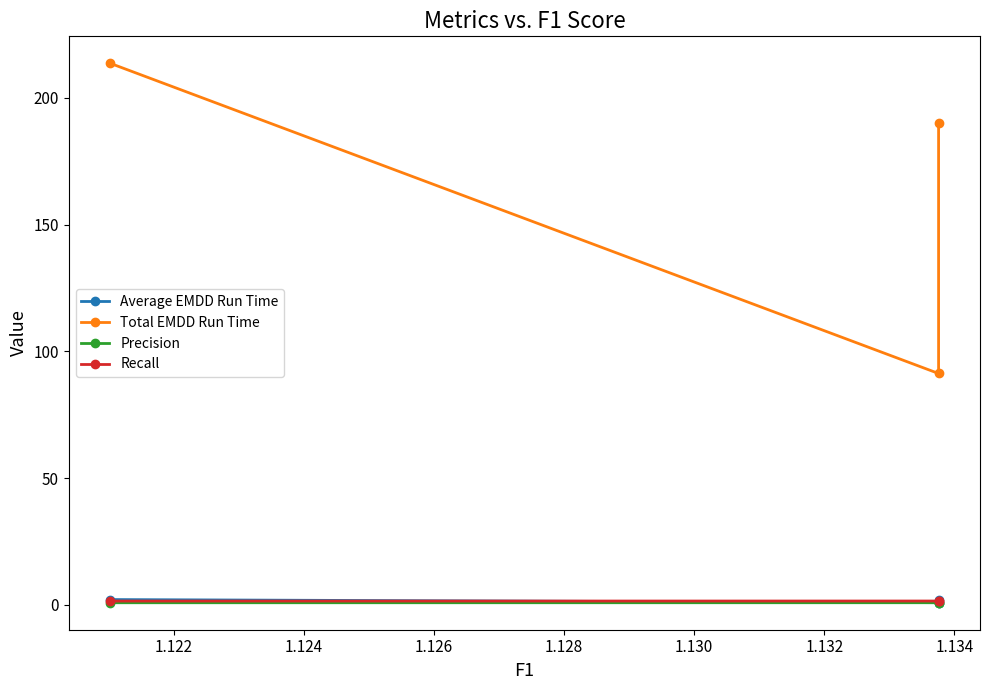

The value of Recall at 1.124 is 1.5. True or false?

True